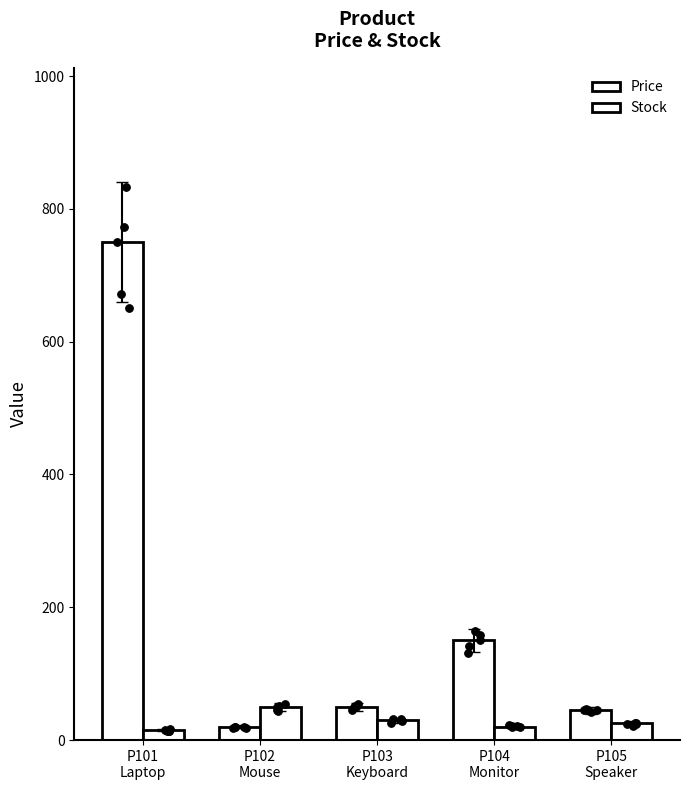

At how many categories does at least one series exceed 459?

1